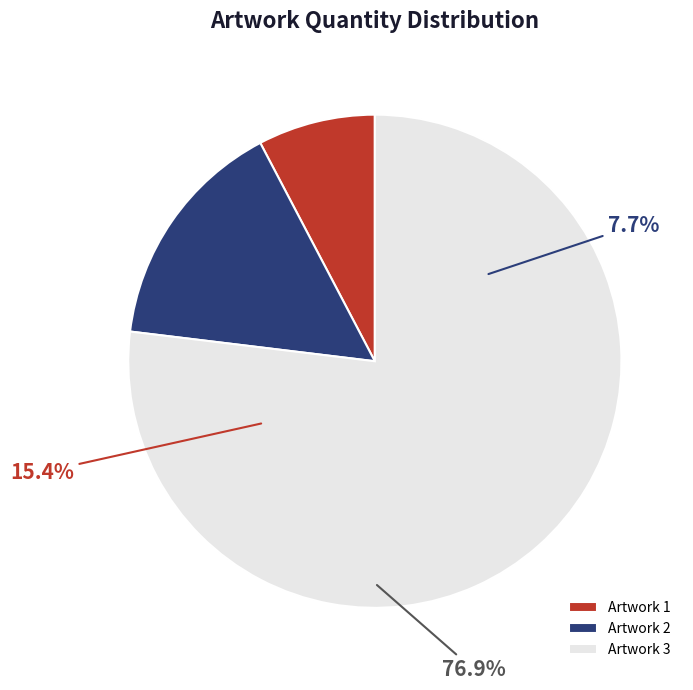

What portion of the pie excludes 1?

92.3%